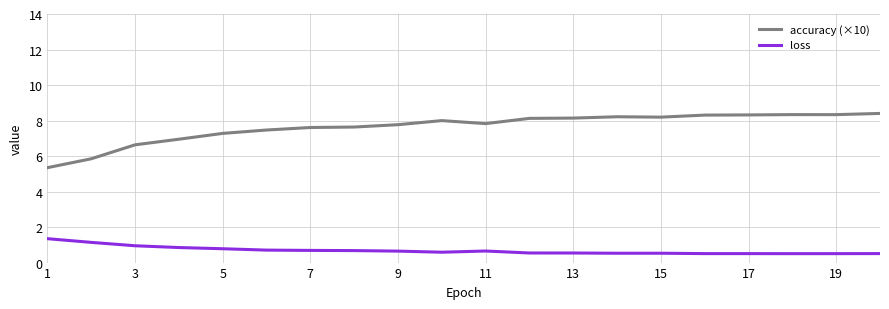

In accuracy (×10), how many points are higher than both neighbors (excluding endpoints)?

3